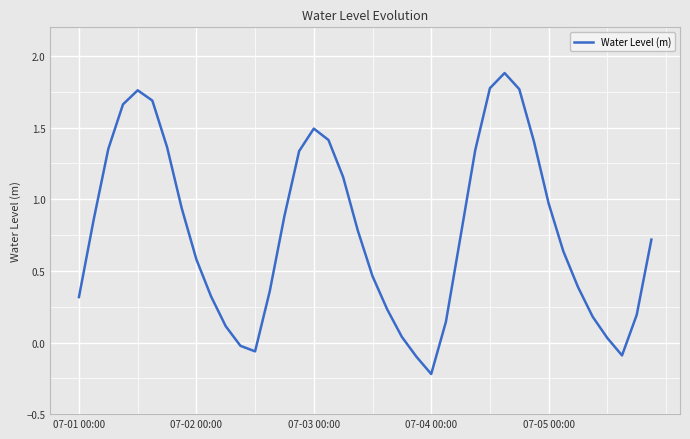

What is the greatest value displayed?

1.9